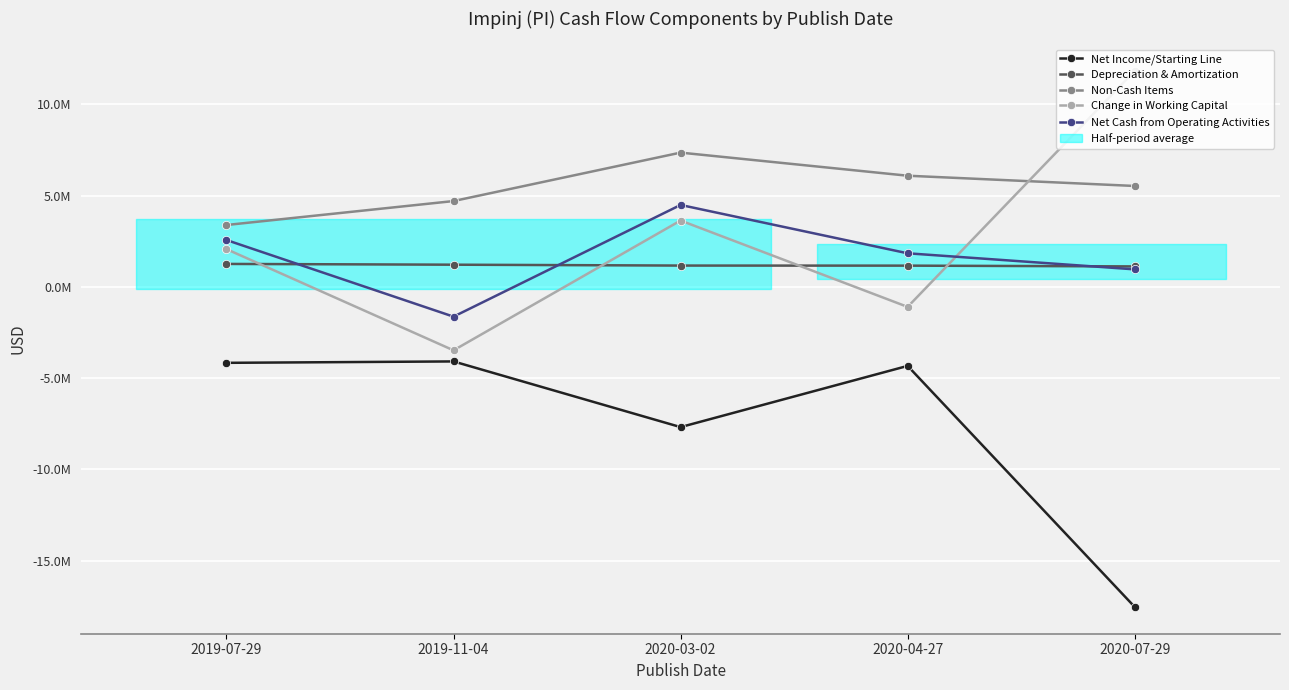

Reading left to right, list all the values displayed in this chart.

Net Income/Starting Line: 2019-07-29=-4158000	2019-11-04=-4081000	2020-03-02=-7680000	2020-04-27=-4326000	2020-07-29=-17534000
Depreciation & Amortization: 2019-07-29=1262000	2019-11-04=1220000	2020-03-02=1172000	2020-04-27=1168000	2020-07-29=1126000
Non-Cash Items: 2019-07-29=3395000	2019-11-04=4707000	2020-03-02=7362000	2020-04-27=6096000	2020-07-29=5534000
Change in Working Capital: 2019-07-29=2073000	2019-11-04=-3473000	2020-03-02=3640000	2020-04-27=-1093000	2020-07-29=11838000
Net Cash from Operating Activities: 2019-07-29=2572000	2019-11-04=-1627000	2020-03-02=4494000	2020-04-27=1845000	2020-07-29=964000